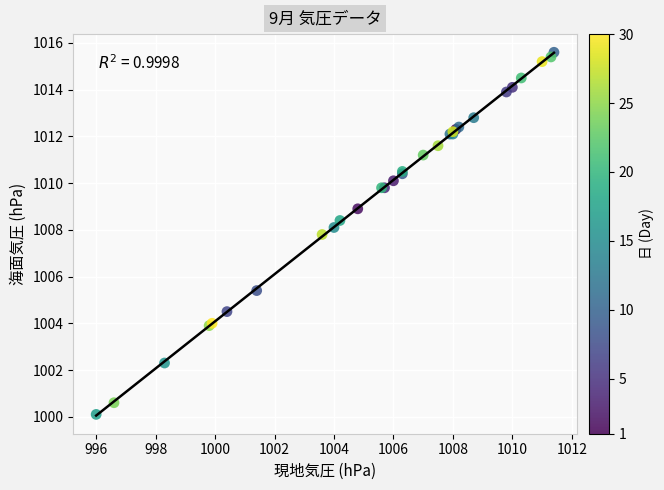

What Y value in the scatter plot is closest to 1007?

1007.8